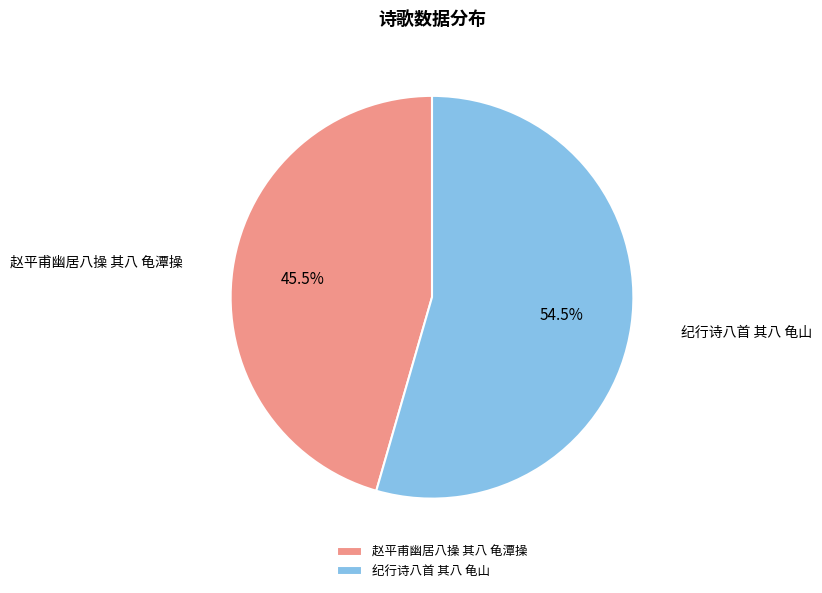

What is the largest slice in the pie chart?

纪行诗八首 其八 龟山